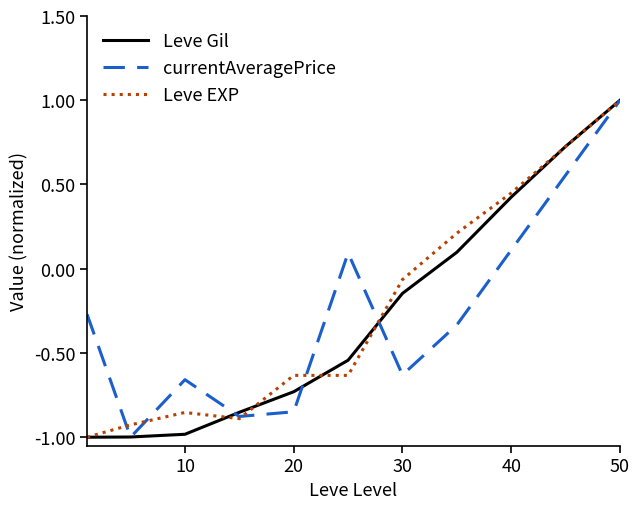

What is the greatest value displayed?

1.0